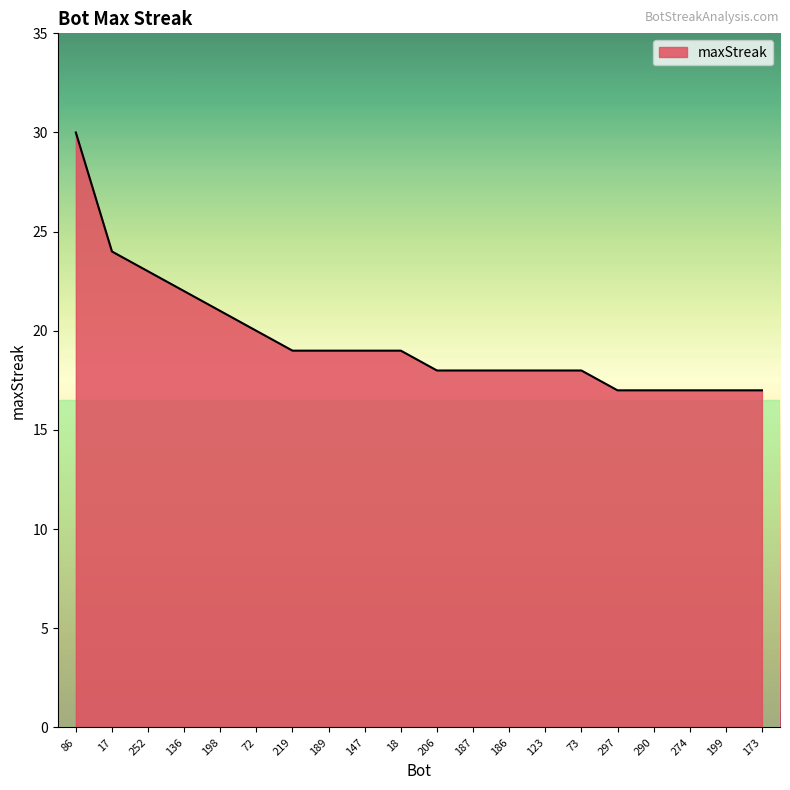

What is the difference between the values at 72 and 17?

4